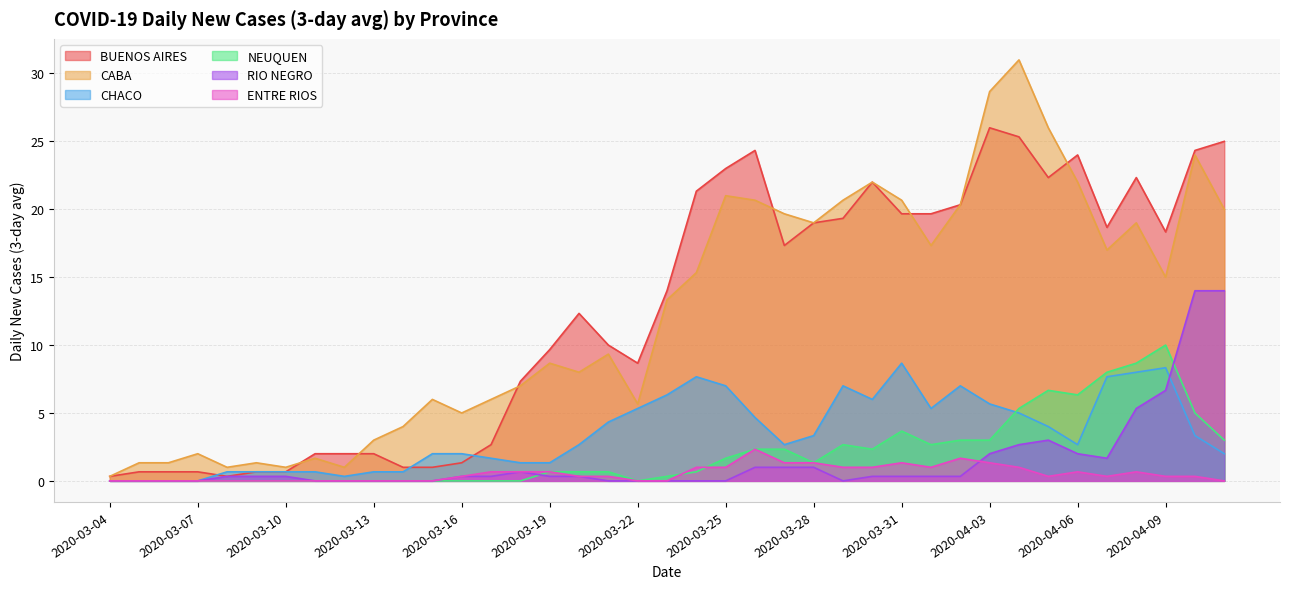

Which label corresponds to the smallest value in the chart?

2020-03-04